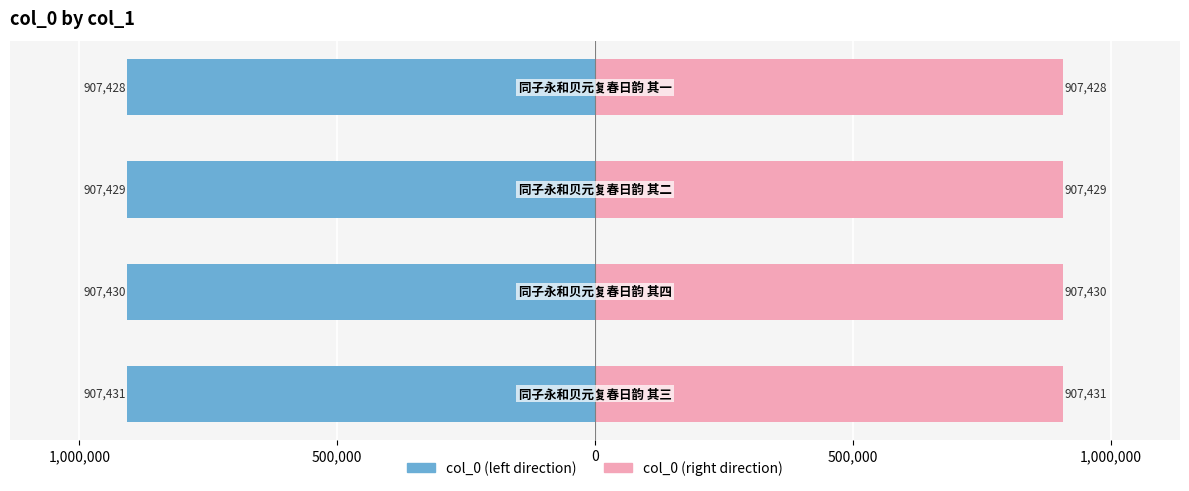

What is the difference between the maximum and minimum values in the col_0 (left) series?

3